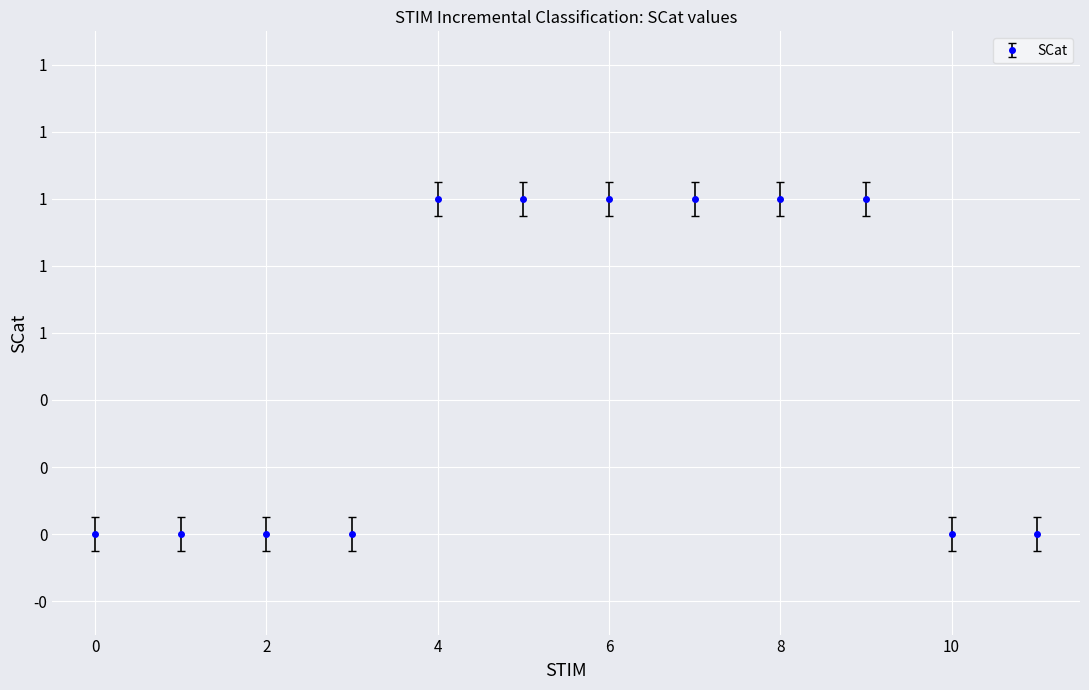

What is the sum of all values?

5.4